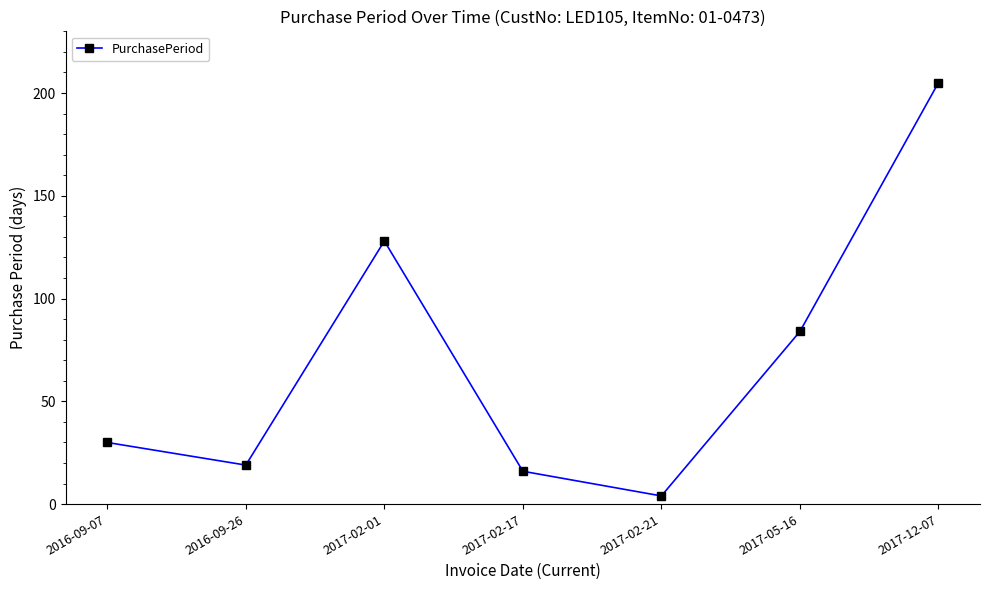

What is the value of the 3rd point from the left?

128